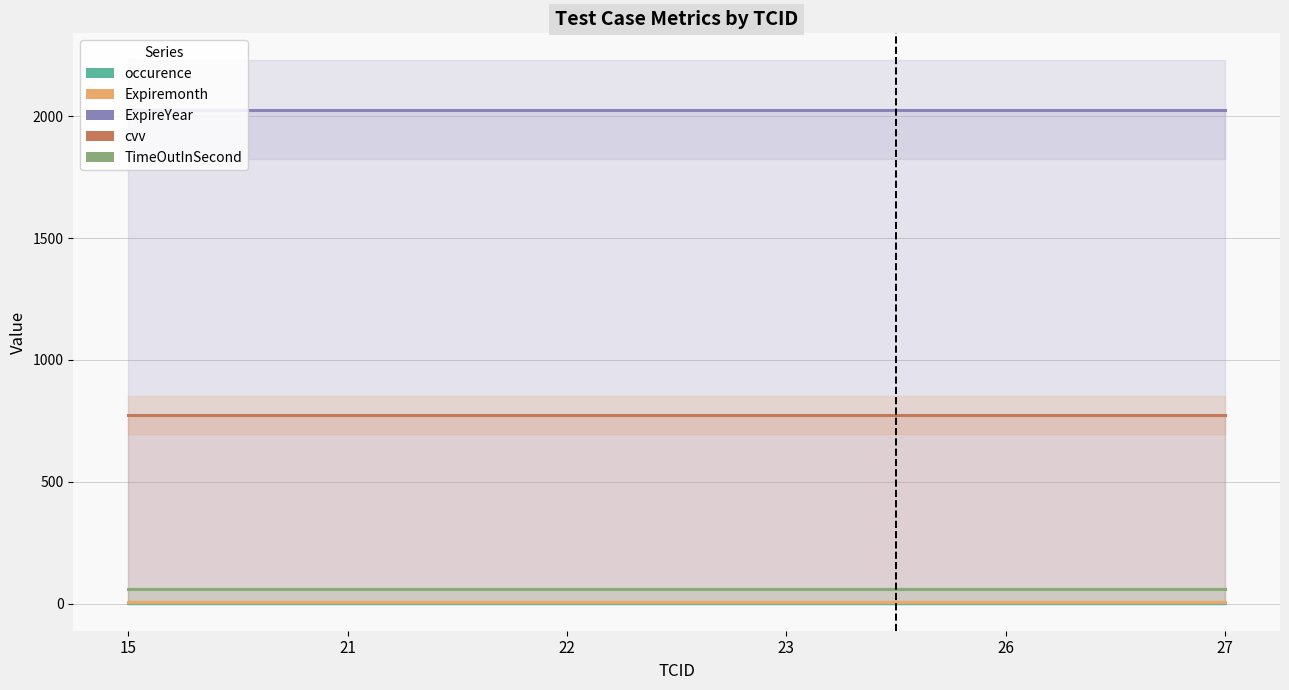

At how many categories does at least one series exceed 1378?

6